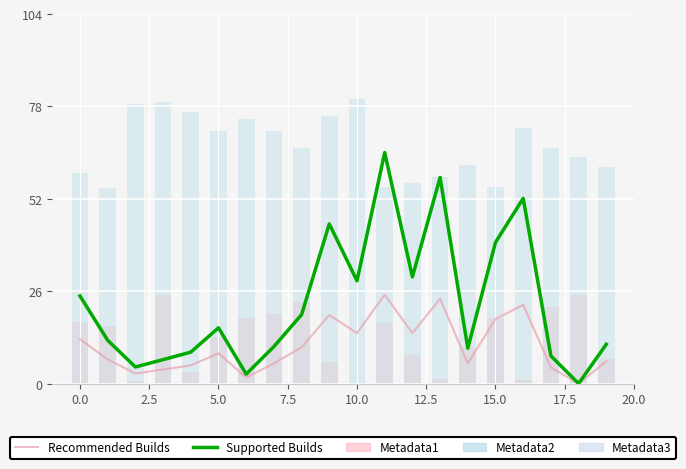

How many data points in Recommended Builds are above 8?

10